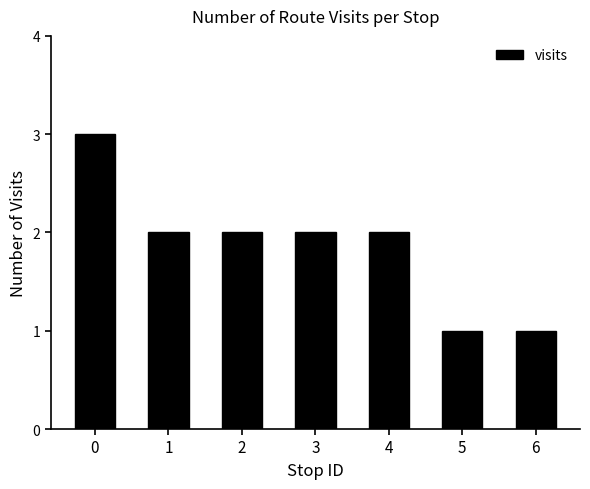

Approximately how many times larger is the value at 4 compared to 3?

1.0